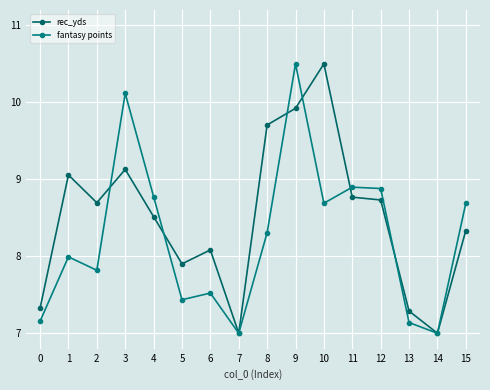

At which category does fantasy points reach its first local peak?

1